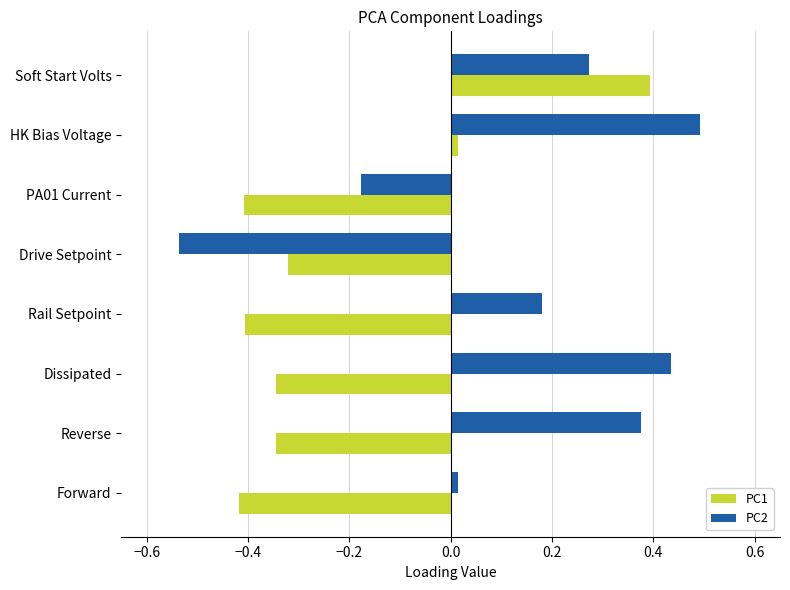

List the series in order of their peak value, highest first.

PC2, PC1